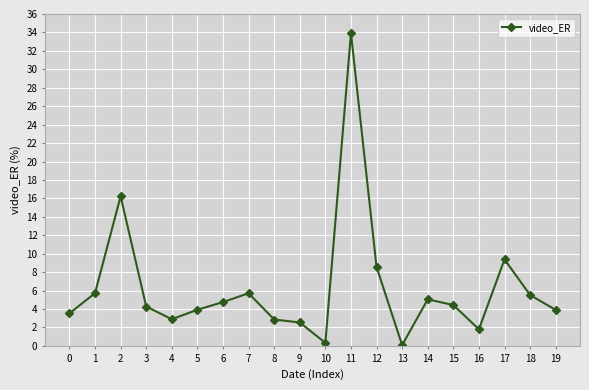

True or false: the data shows 0.8 at 8.

False